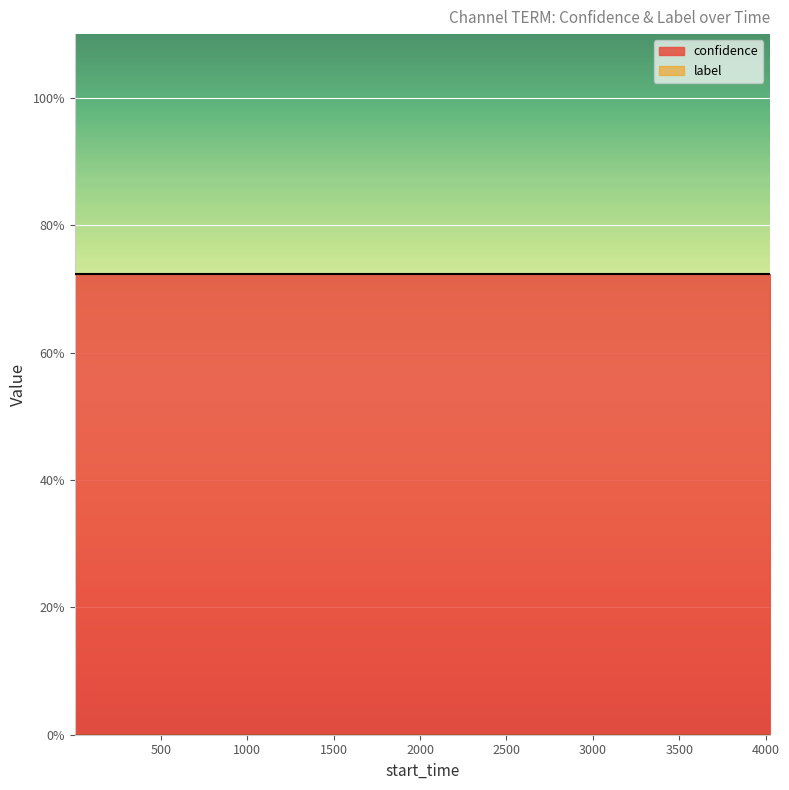

What are all the series names shown in the legend?

confidence, label